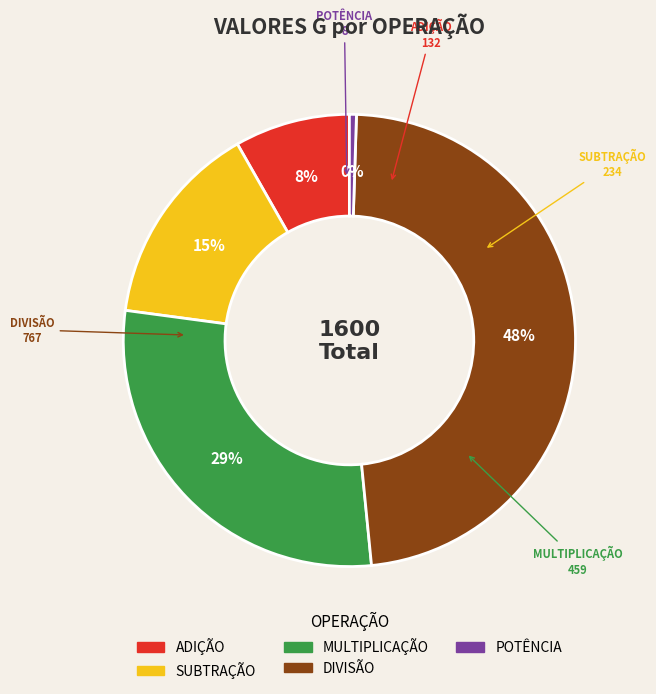

Do MULTIPLICAÇÃO and ADIÇÃO together represent more than half of the pie?

No